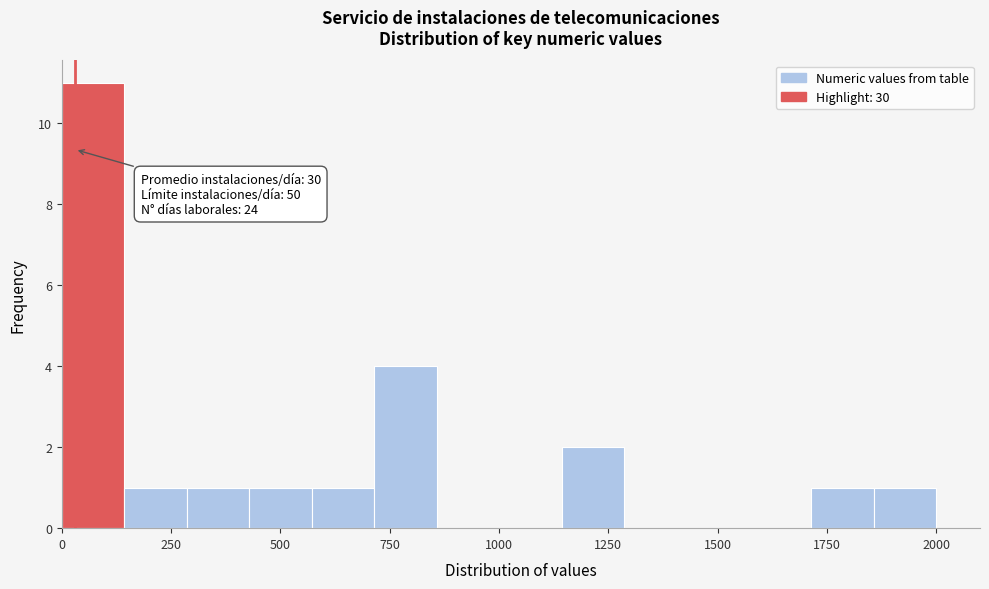

Read against the x-axis, roughly where is the centre of the tallest bar?

50